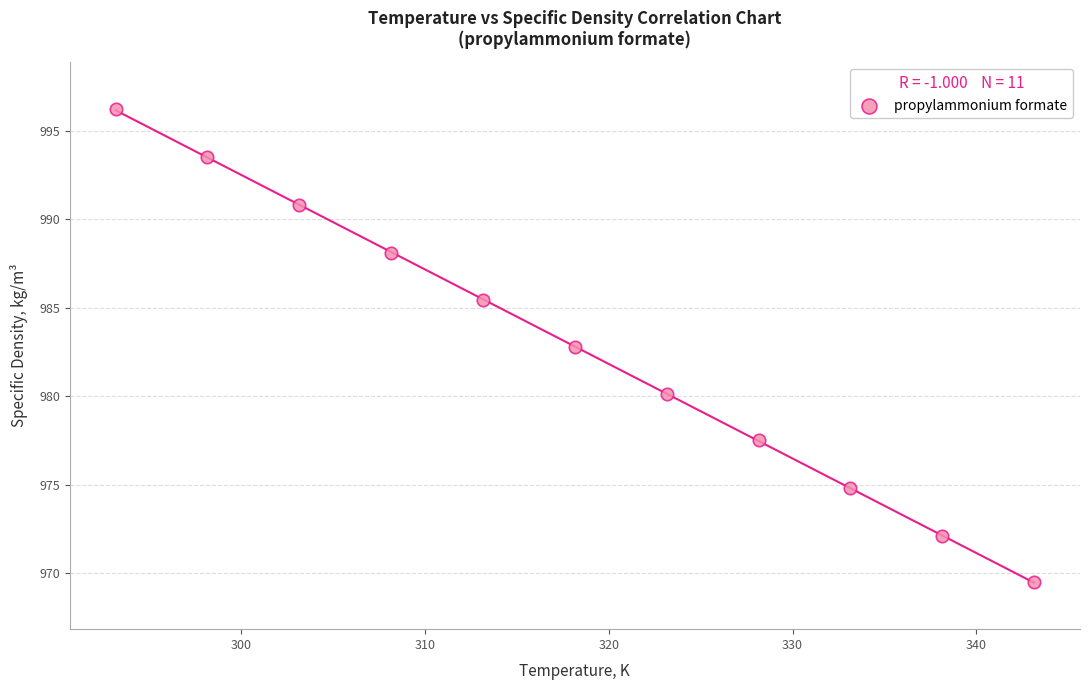

What Y value in the scatter plot is closest to 982?

982.8